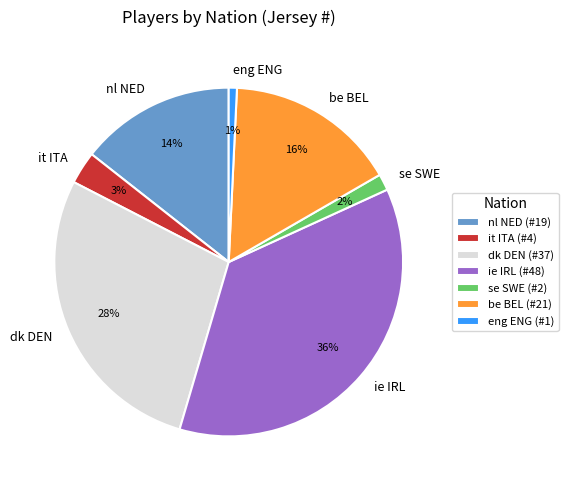

What is the smallest slice in the pie chart?

eng ENG